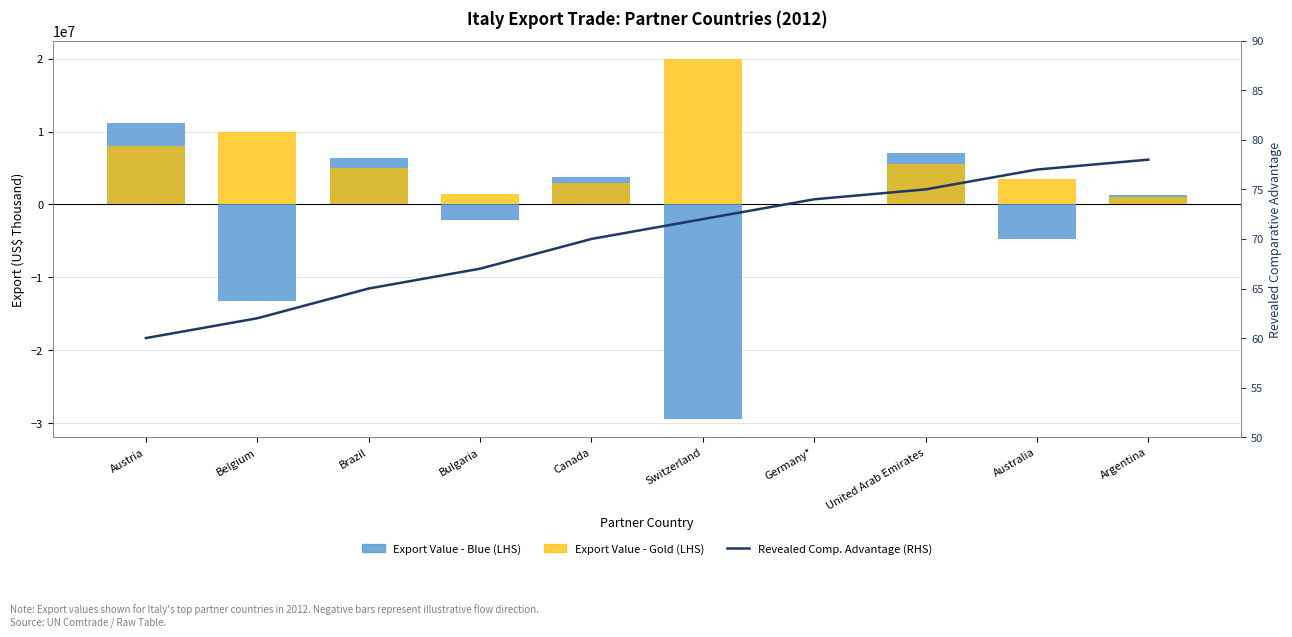

How many series are shown in this chart?

3